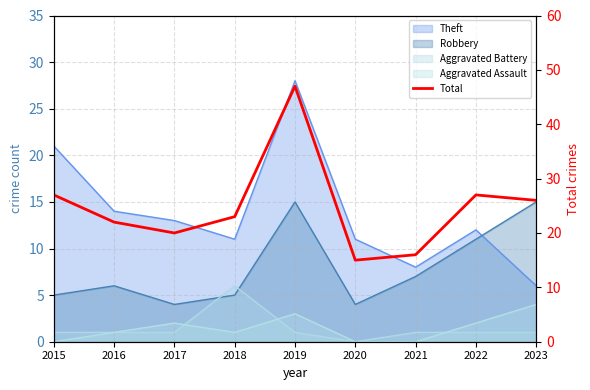

Does the chart display data point markers on the line(s)?

No